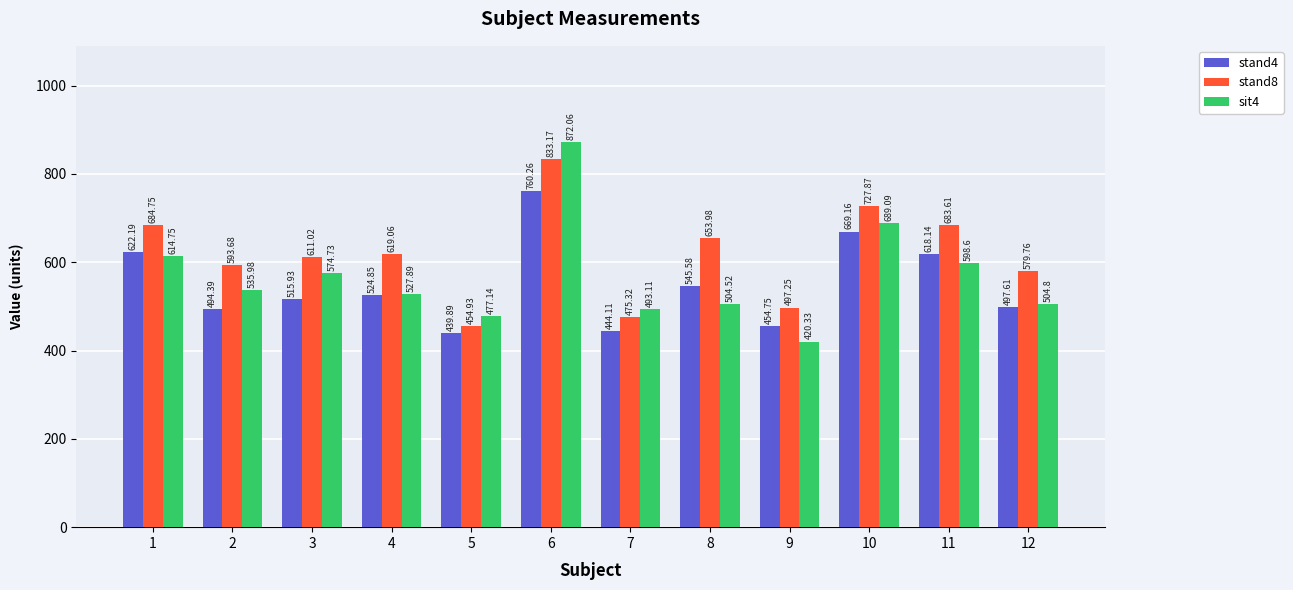

How many data points in stand4 are above 524?

6